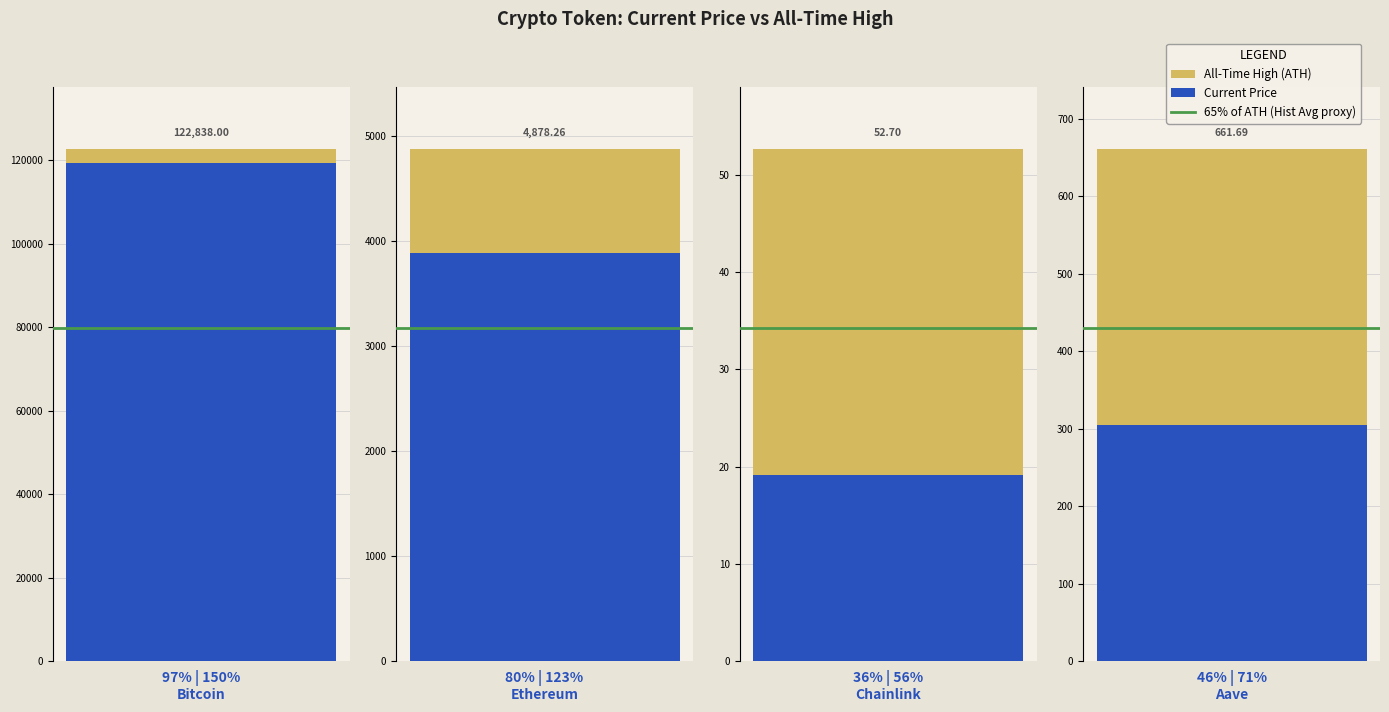

At which category is the sum across all series the highest?

Bitcoin